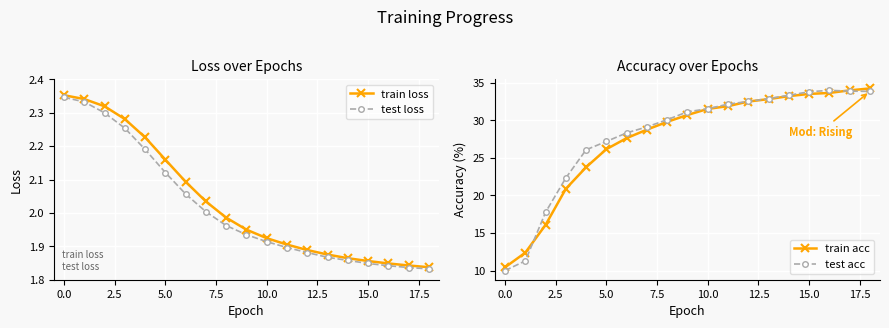

True or false: train acc has a value of 38.6 at 5.0.

False